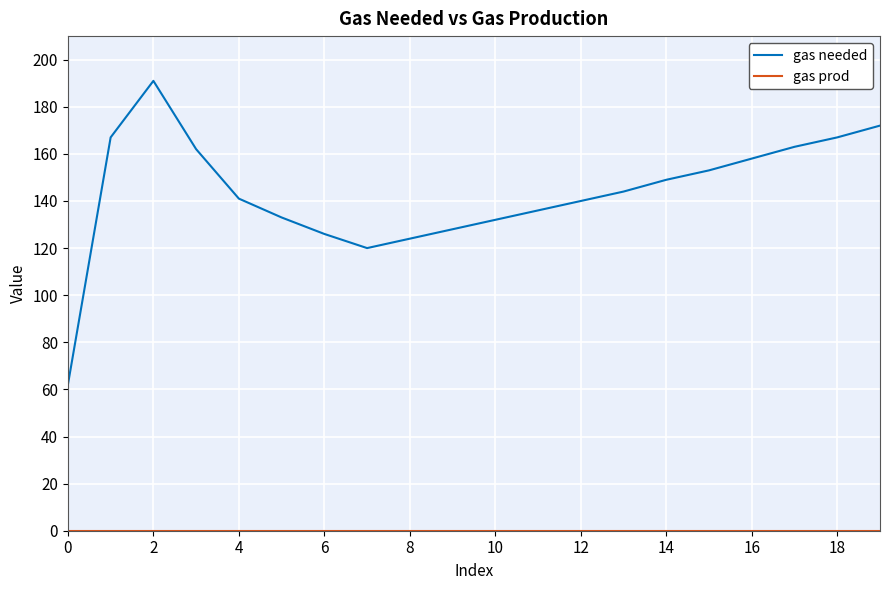

True or false: gas prod has more than 1 points higher than both neighbors.

False